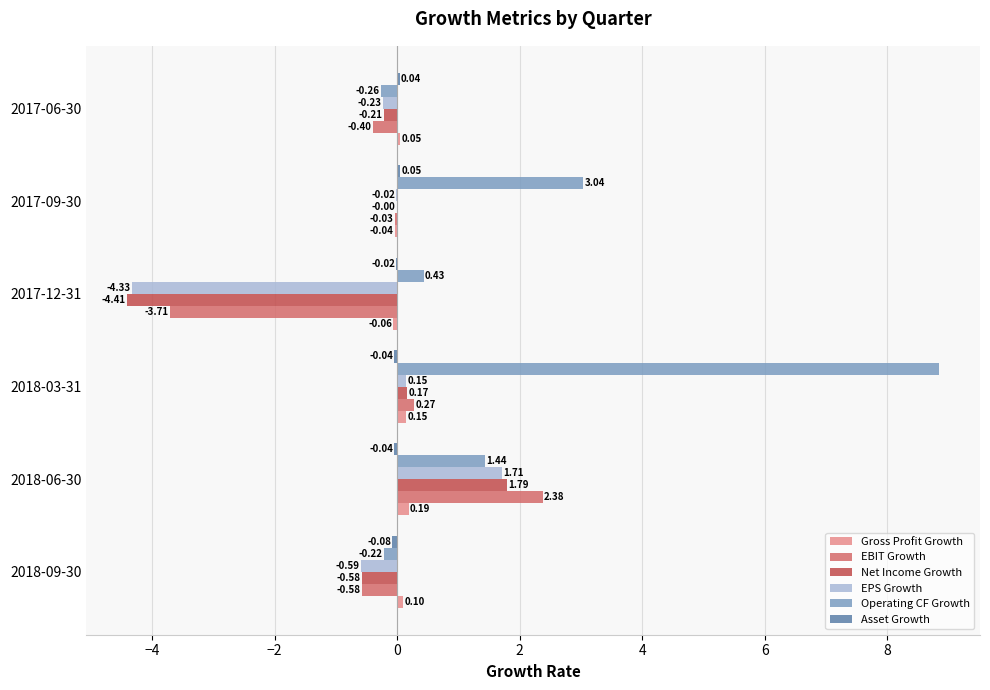

At which category is the sum across all series the highest?

2018-03-31